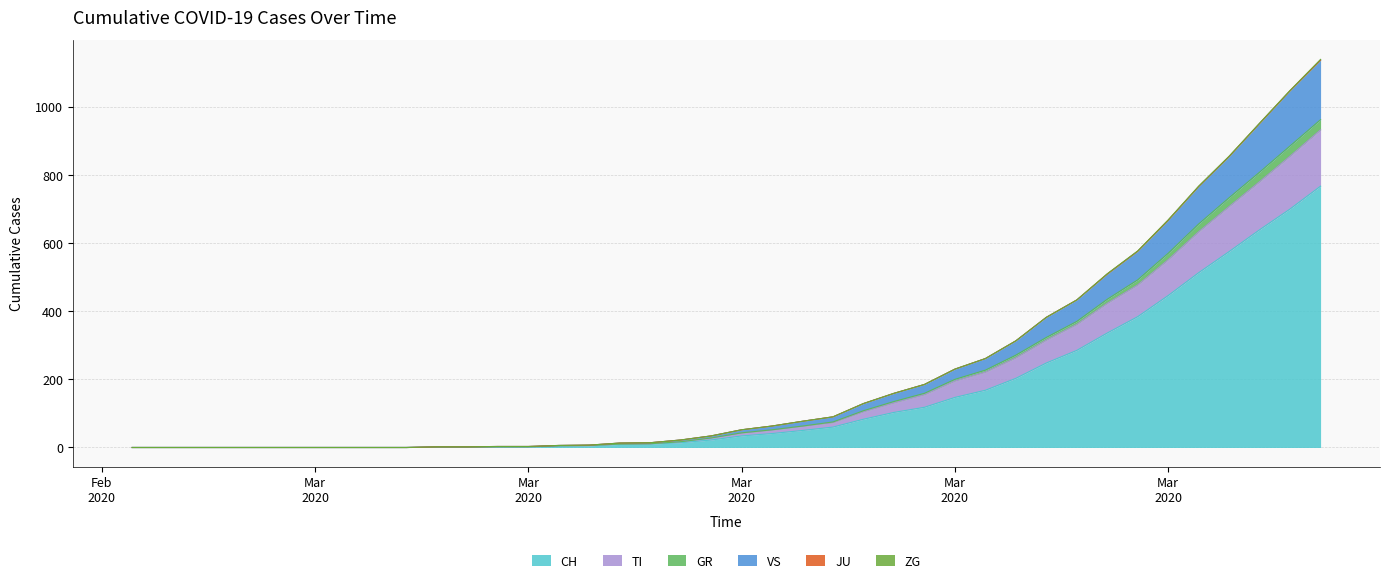

At how many categories does at least one series exceed 1013?

2